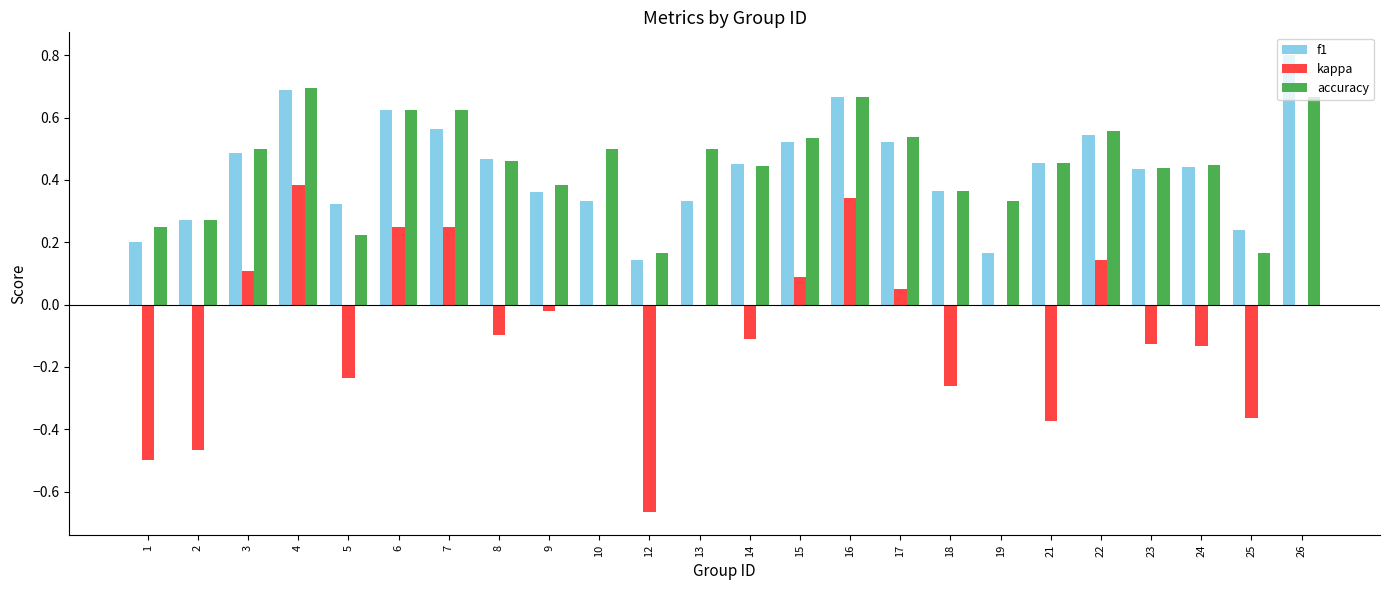

Between 12 and 13, which series saw the biggest shift?

kappa